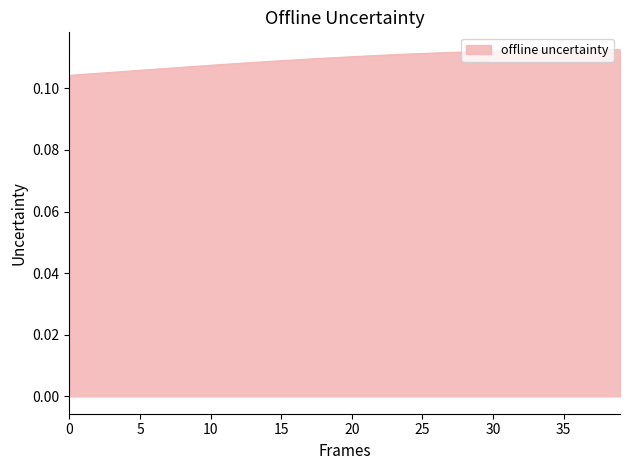

What is the label of the 18th point from the left?

17